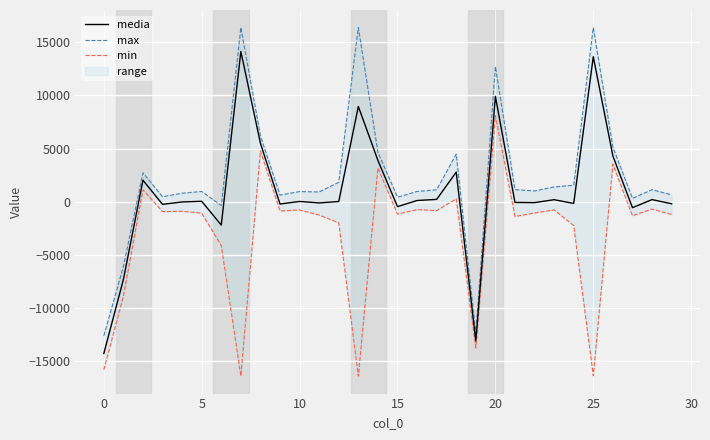

What is the maximum value for media?

14114.9